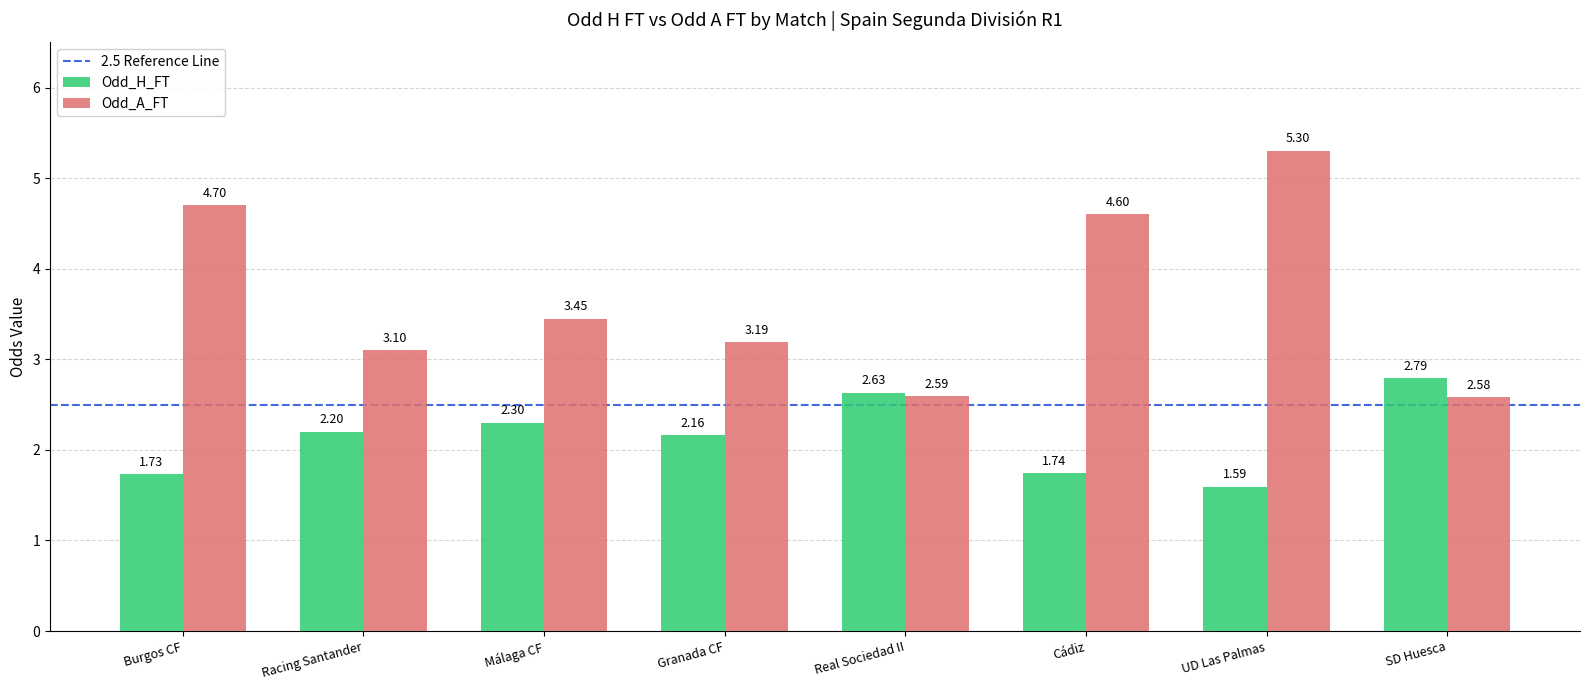

What is the sum of all Odd_A_FT values?

29.5